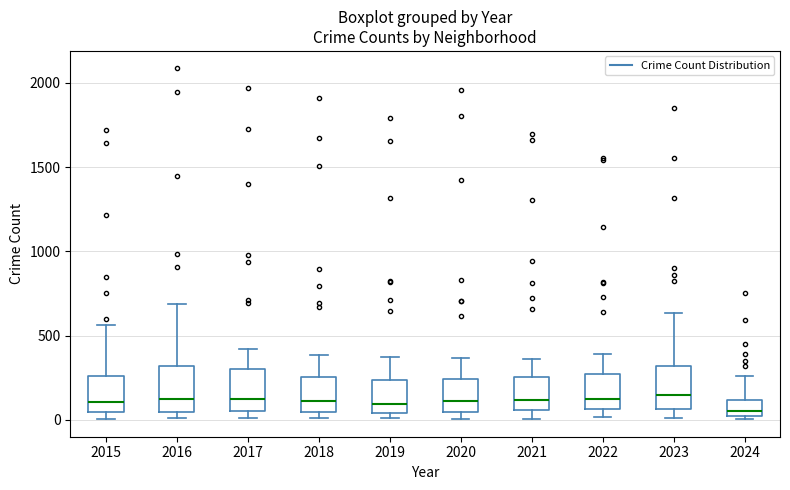

Reading left to right, read every box against the y-axis: the position of its median line, the range the box covers, and the ends of its whiskers. The values are not printed on the chart, so give them approximately, as read against the axis.

2015: median 100, box 50 to 250, whiskers 0 to 550
2016: median 150, box 50 to 300, whiskers 0 to 700
2017: median 100, box 50 to 300, whiskers 0 to 400
2018: median 100, box 50 to 250, whiskers 0 to 400
2019: median 100, box 50 to 250, whiskers 0 to 400
2020: median 100, box 50 to 250, whiskers 0 to 350
2021: median 100, box 50 to 250, whiskers 0 to 350
2022: median 100, box 50 to 250, whiskers 0 to 400
2023: median 150, box 50 to 300, whiskers 0 to 650
2024: median 50, box 0 to 100, whiskers 0 (just below the box's lower edge) to 250